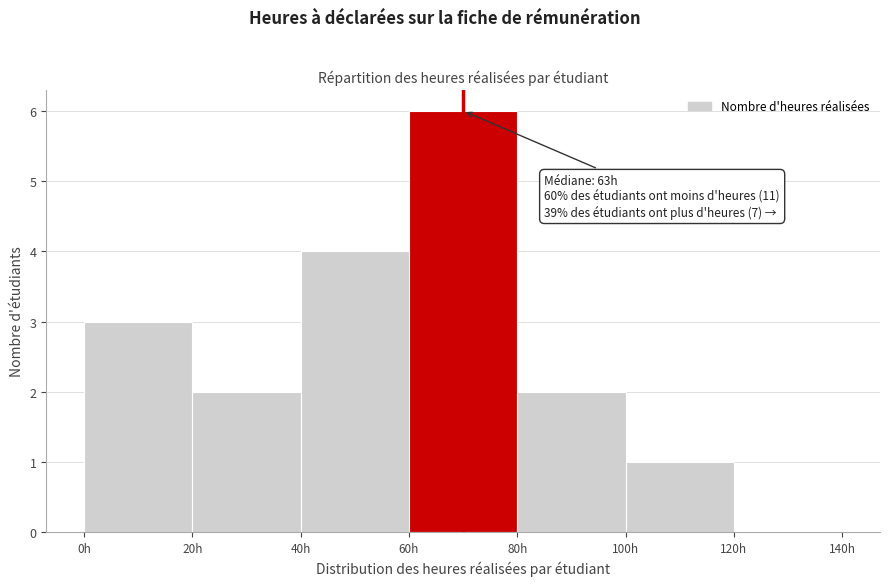

Over which range of the x-axis is the bar tallest?

60 to 80